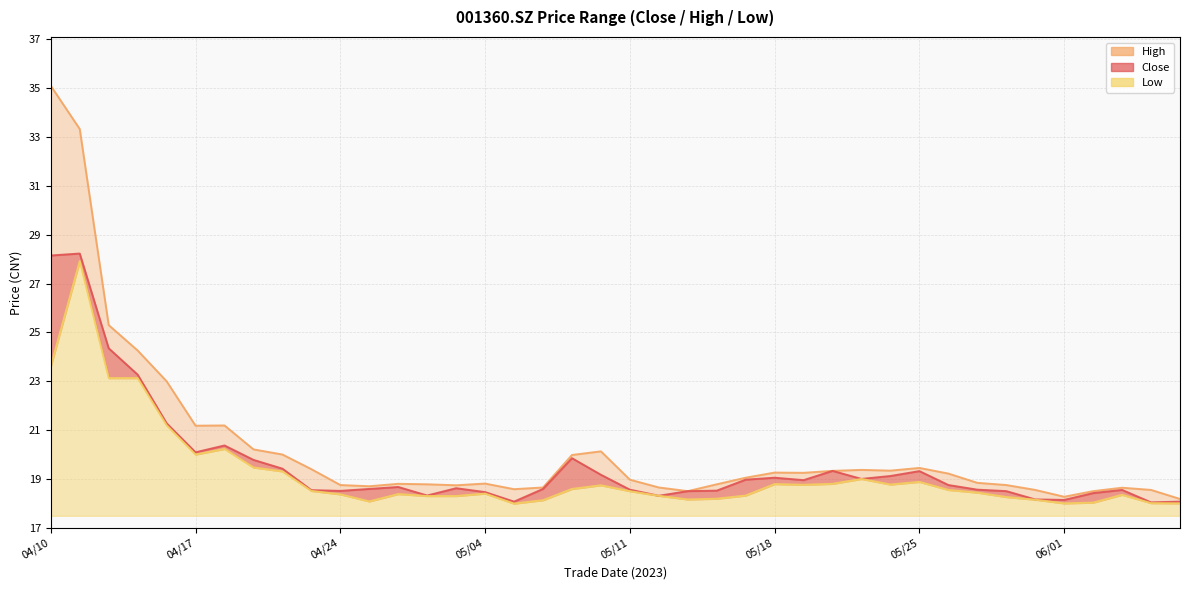

Reading left to right, transcribe all the data shown in this chart.

close: 28.1	28.2	24.4	23.3	21.3	20.1	20.4	19.8	19.4	18.5	18.5	18.6	18.7	18.3	18.6	18.5	18.1	18.6	19.9	19.2	18.6	18.3	18.5	18.5	19.0	19.1	18.9	19.3	19.0	19.1	19.3	18.8	18.6	18.5	18.2	18.1	18.4	18.6	18.0	18.1
high: 35.1	33.3	25.3	24.3	23.0	21.2	21.2	20.2	20.0	19.4	18.8	18.7	18.8	18.8	18.7	18.8	18.6	18.6	20.0	20.1	19.0	18.6	18.5	18.8	19.1	19.3	19.2	19.3	19.4	19.3	19.4	19.2	18.8	18.8	18.6	18.3	18.5	18.6	18.6	18.2
low: 23.6	27.9	23.1	23.1	21.2	20.0	20.2	19.5	19.3	18.5	18.4	18.1	18.4	18.3	18.3	18.4	18.0	18.1	18.6	18.7	18.5	18.3	18.2	18.2	18.3	18.8	18.8	18.8	19.0	18.8	18.9	18.6	18.4	18.3	18.1	18.0	18.0	18.4	18.0	18.0